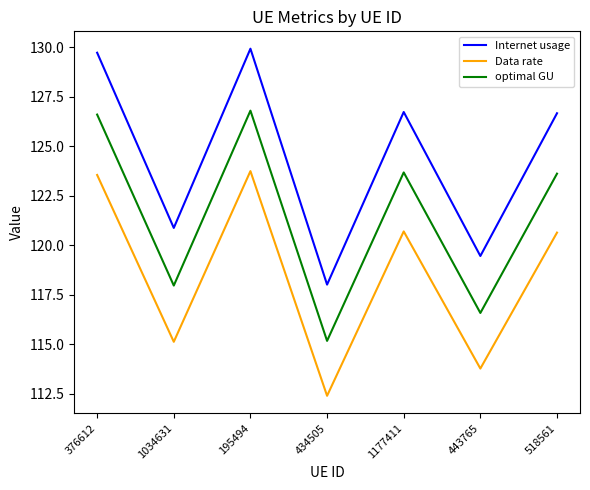

True or false: Internet usage has more than 0 interior local peaks.

True